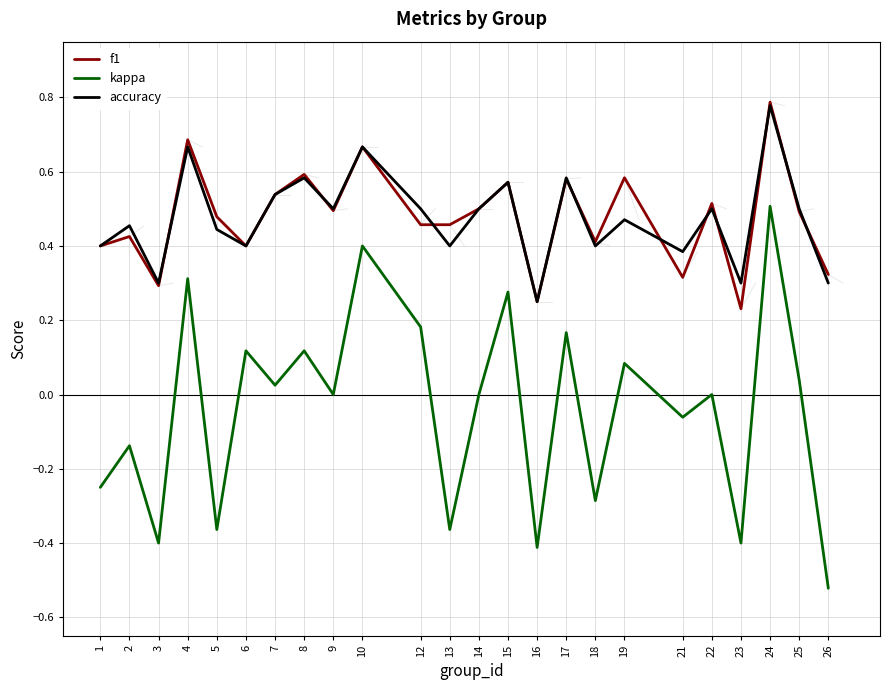

Between 24 and 26, which series saw the biggest shift?

kappa